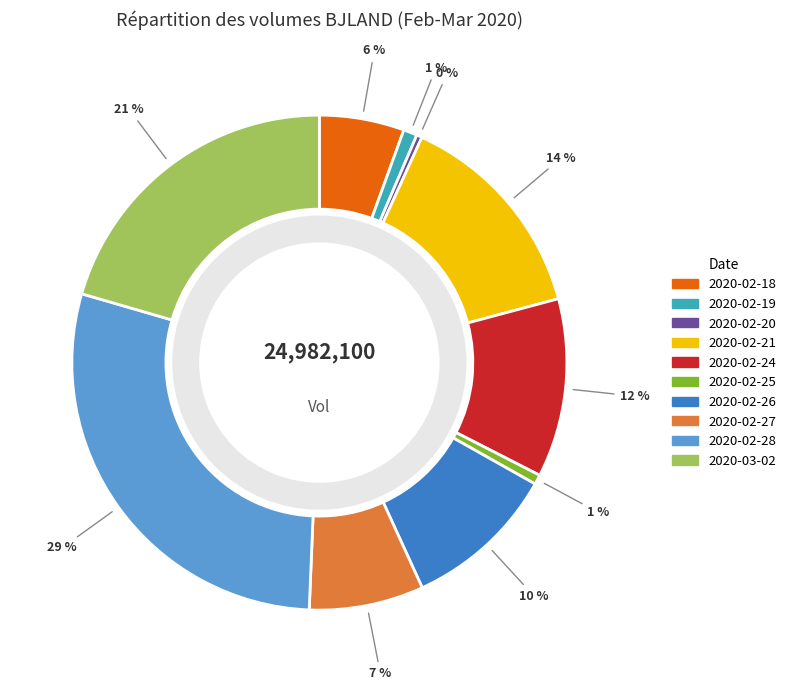

Rank the categories by value from highest to lowest.

2020-02-28, 2020-03-02, 2020-02-21, 2020-02-24, 2020-02-26, 2020-02-27, 2020-02-18, 2020-02-19, 2020-02-25, 2020-02-20